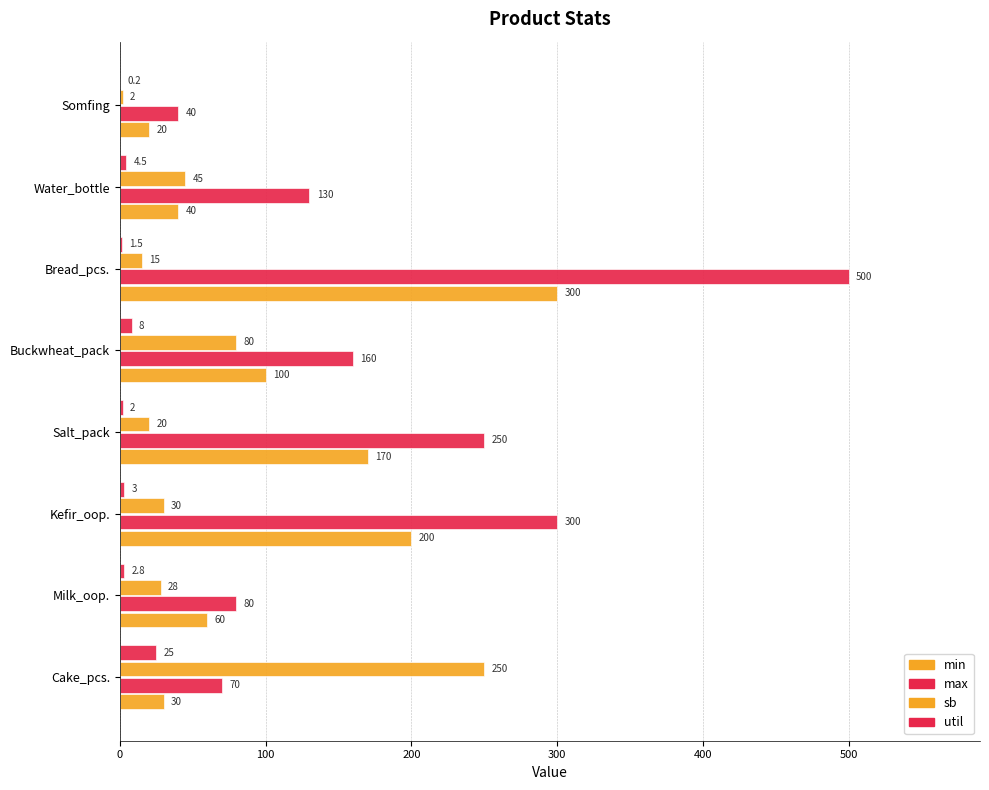

How many data points does each series have?

8